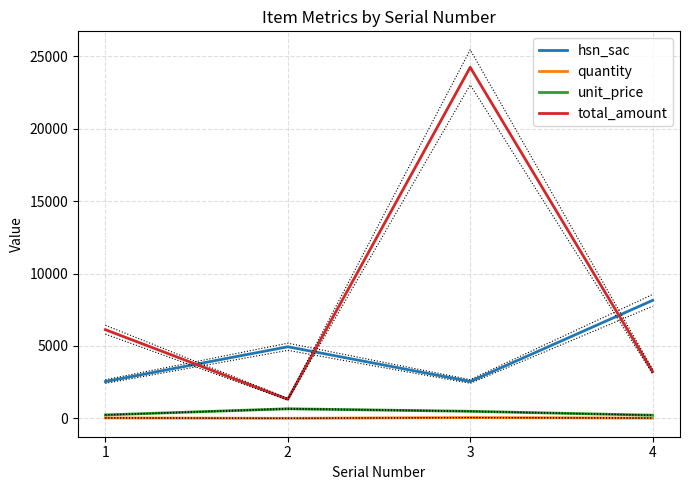

What is the difference between the maximum and minimum values in the total_amount series?

22934.0